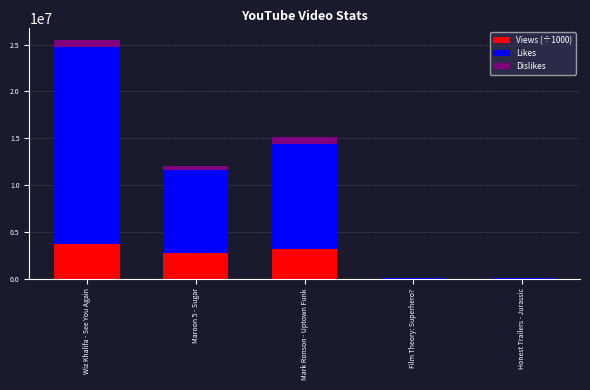

What is the highest value of the Views (÷1000) series?

3705909.5